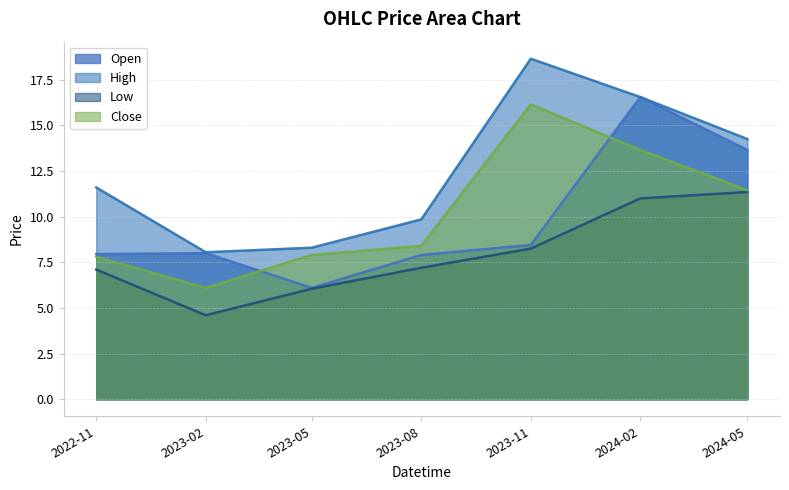

What position from the left is 2023-02?

2